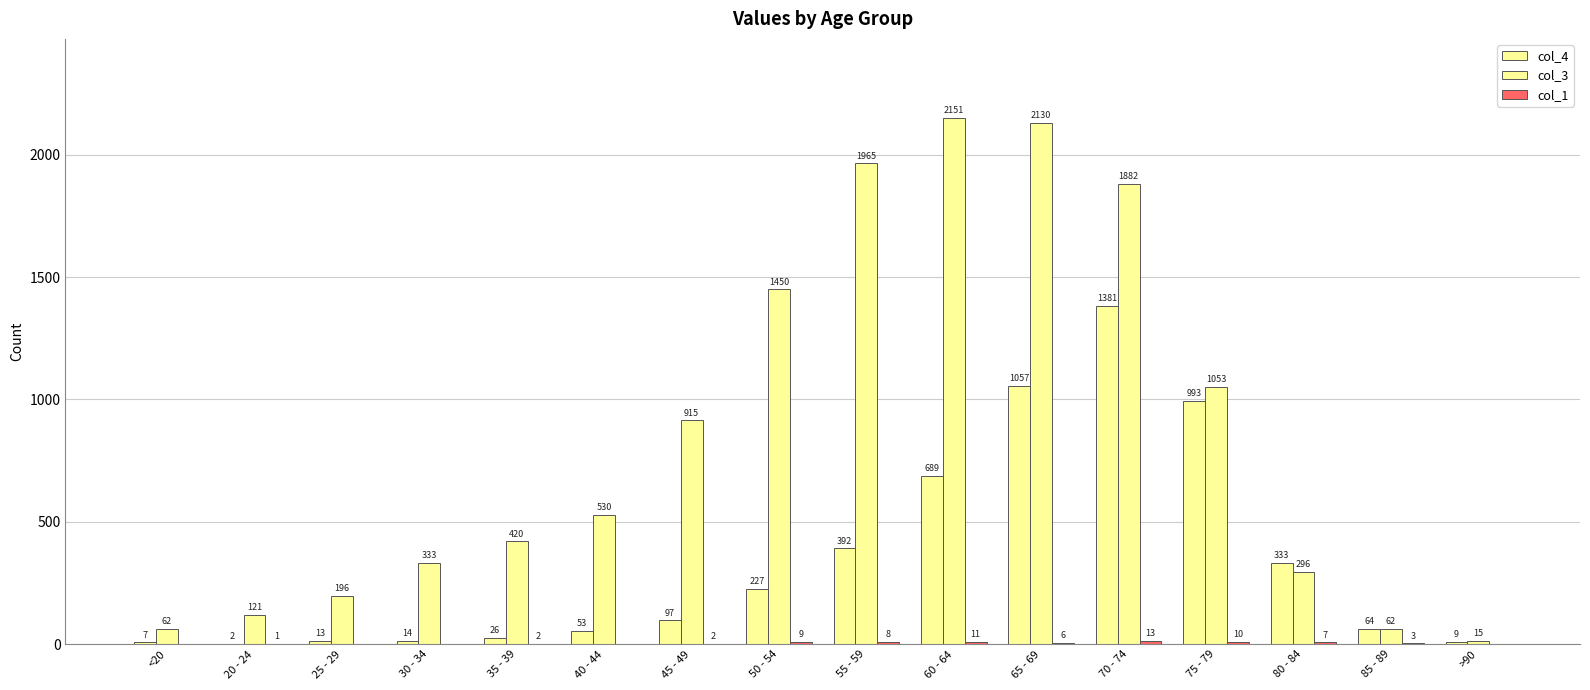

Are the bars grouped side by side (vs. stacked)?

Yes